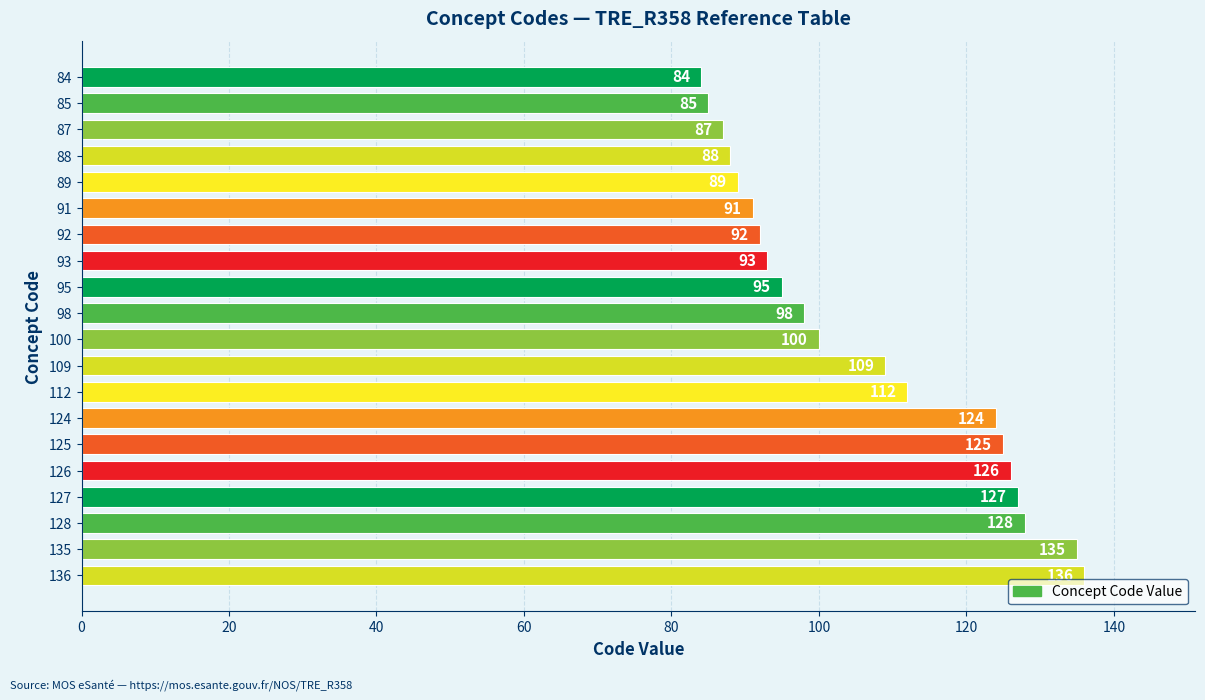

What is the value of the 1st bar from the top?

84